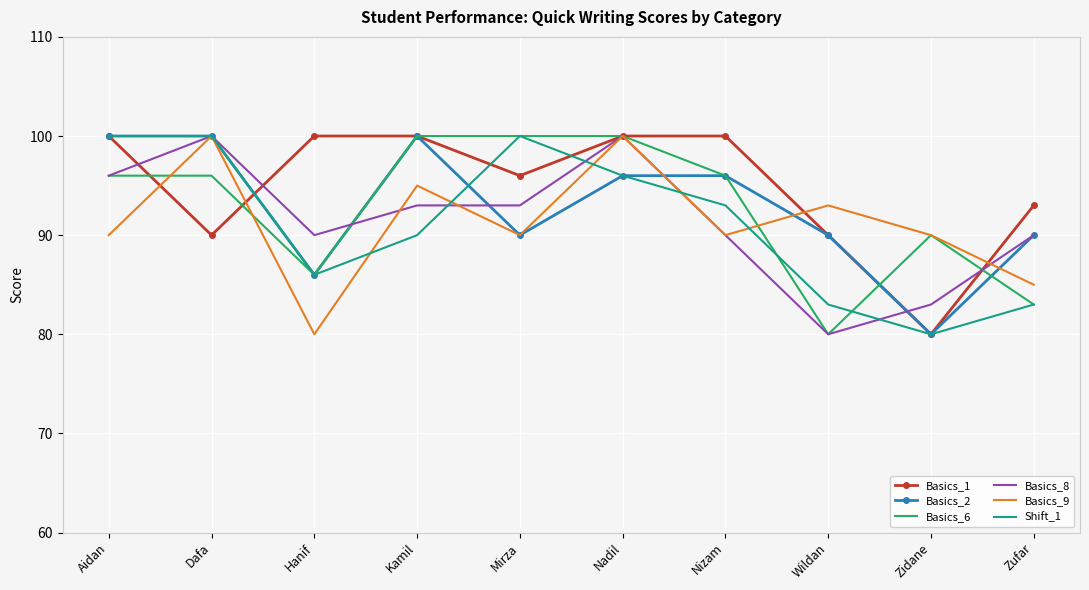

Count the Basics_1 values in the range 90 to 100.

9